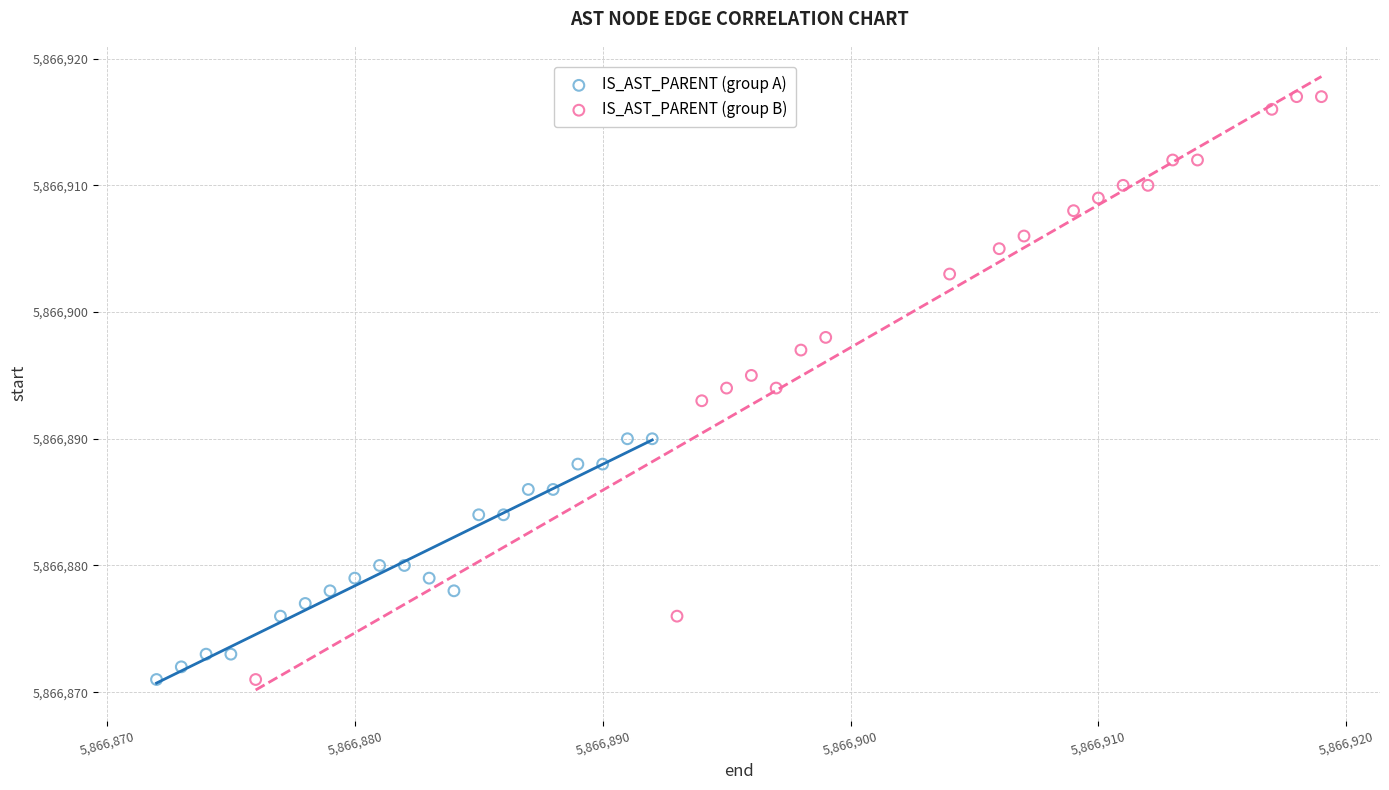

Which series has the widest spread of Y values?

IS_AST_PARENT (group B)